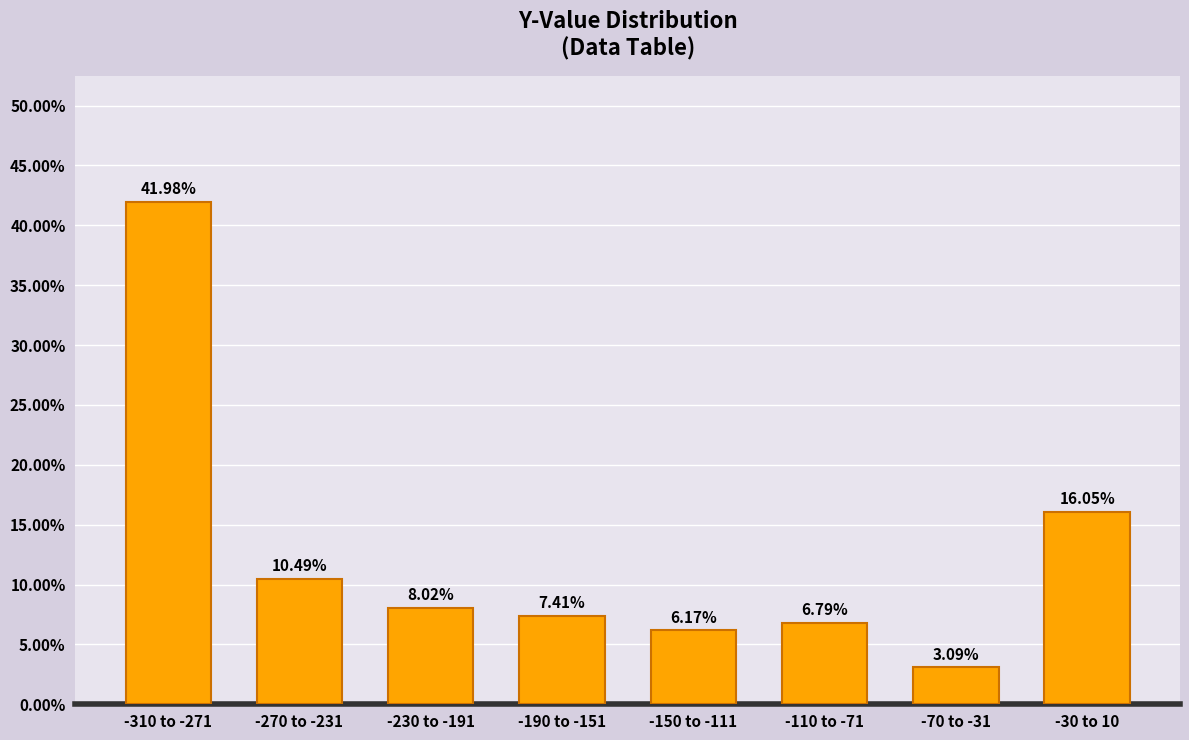

Which has a higher value, -190 to -151 or -270 to -231?

-270 to -231